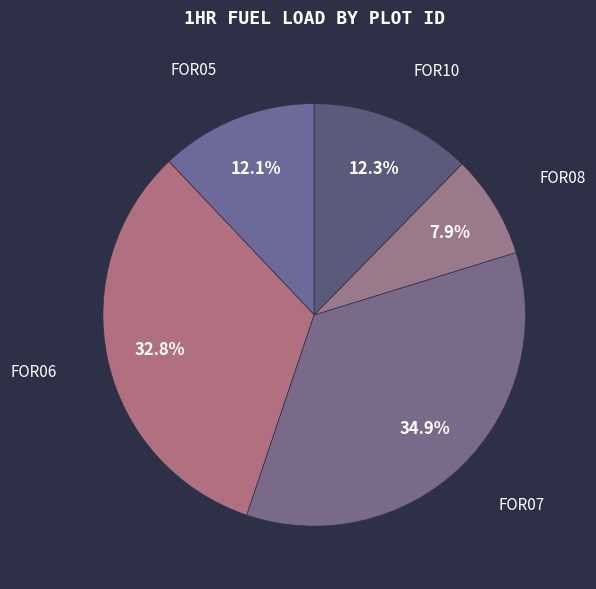

How many segments does this pie chart have?

5